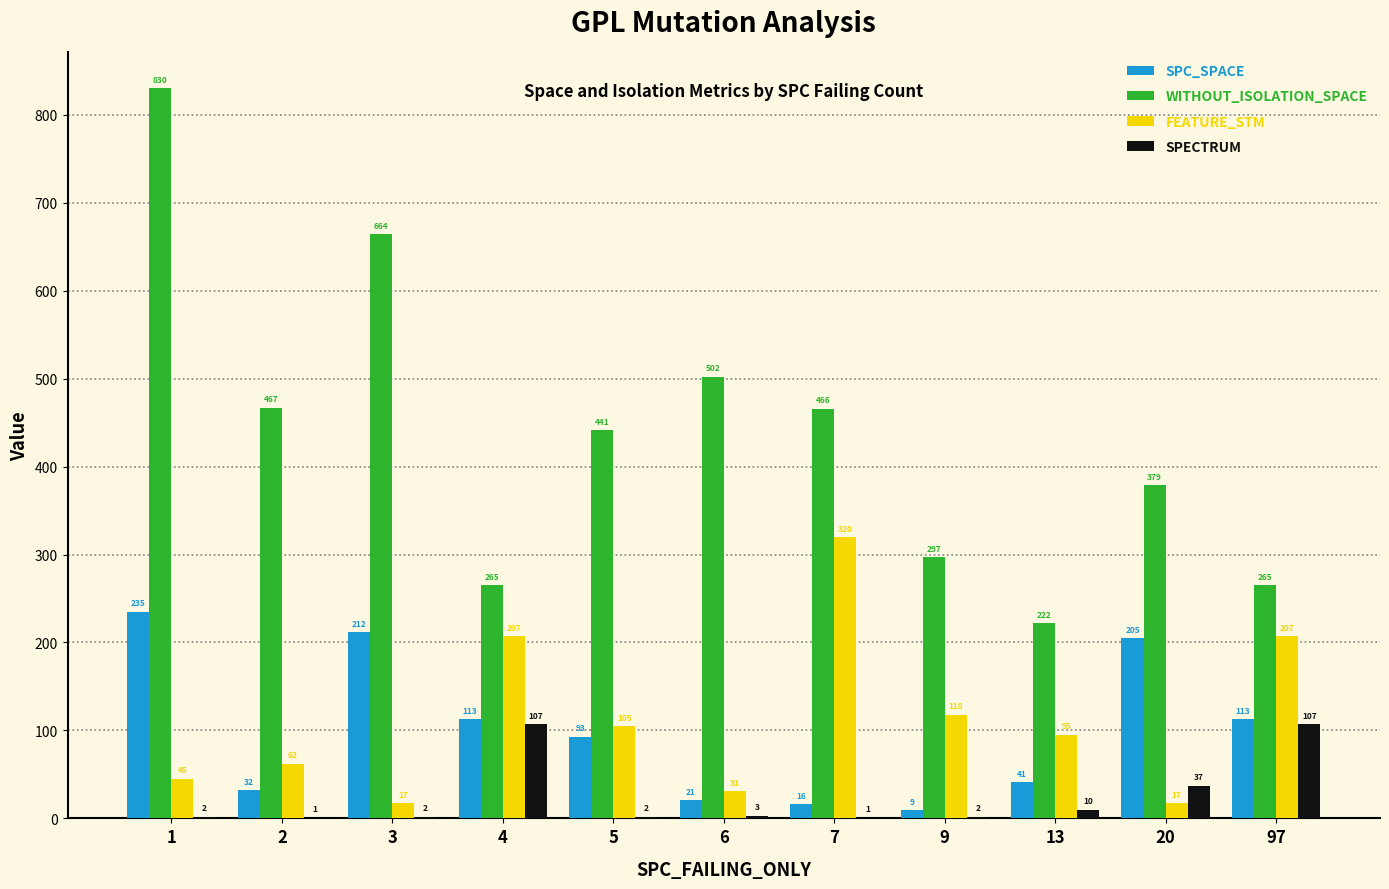

Reading left to right, what are all the values shown in this chart?

SPC_SPACE: 235	32	212	113	93	21	16	9	41	205	113
WITHOUT_ISOLATION_SPACE: 830	467	664	265	441	502	466	297	222	379	265
FEATURE_STM: 45	62	17	207	105	31	320	118	95	17	207
SPECTRUM: 2	1	2	107	2	3	1	2	10	37	107